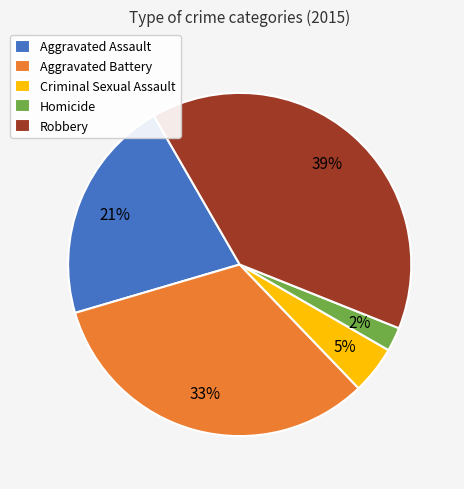

Is there a majority slice in this chart?

No